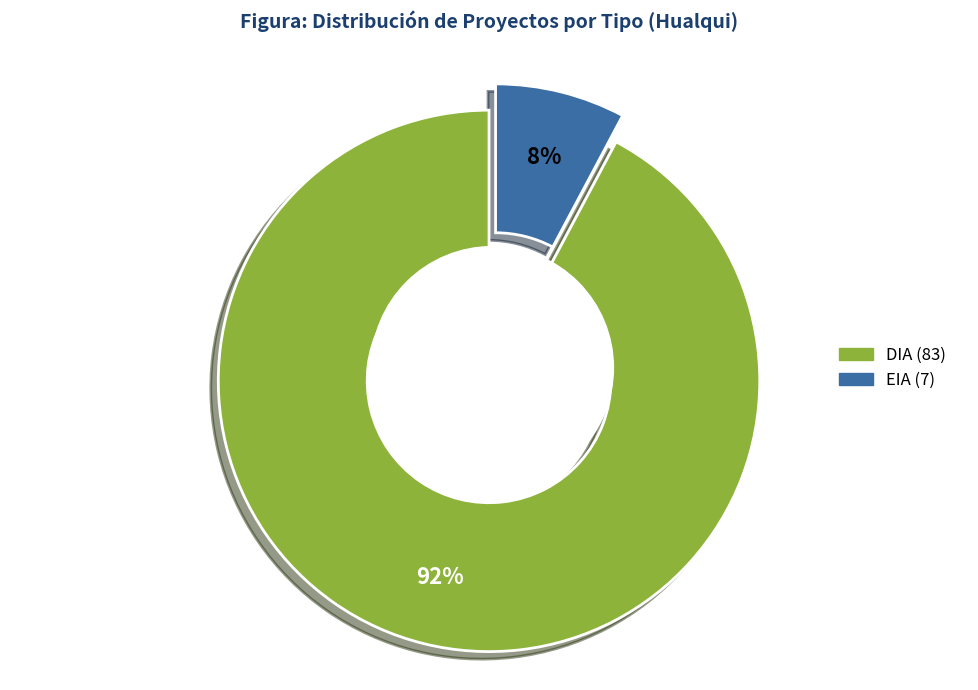

Which category has the smallest portion of the pie?

EIA